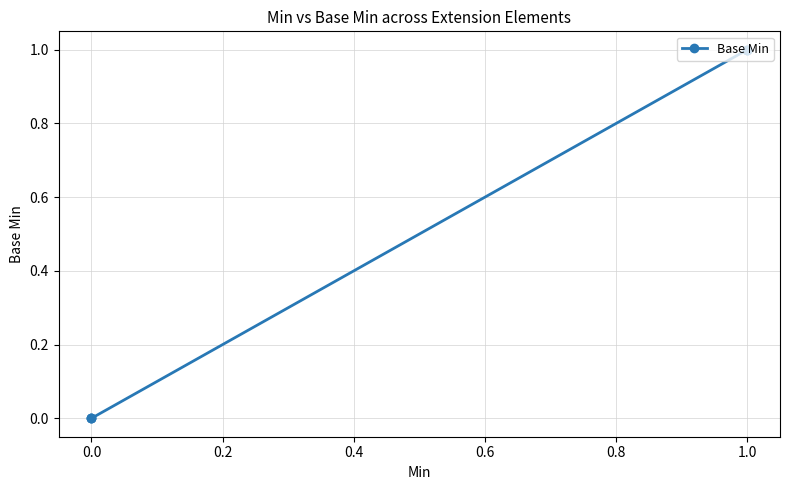

Count the number of data series in this chart.

1